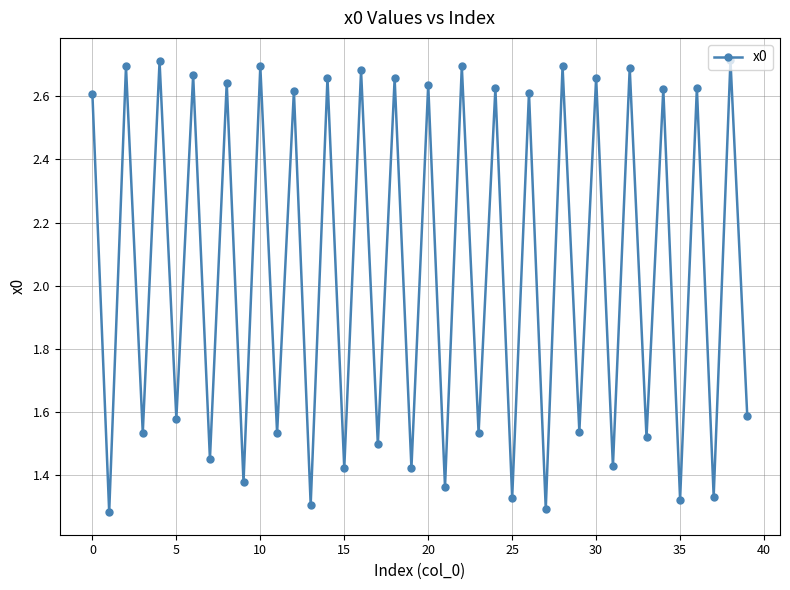

How many points are higher than both their immediate neighbors (excluding endpoints)?

19